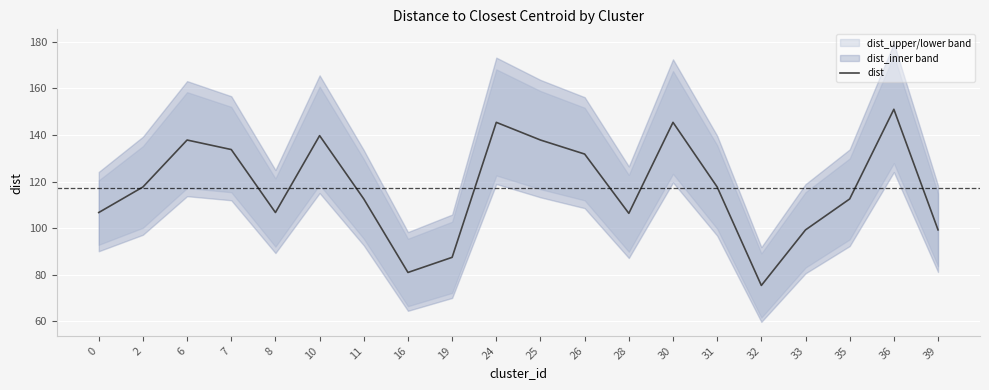

Reading left to right, what are all the values shown in this chart?

0=106.7	2=117.6	6=137.8	7=133.7	8=106.7	10=139.7	11=112.5	16=80.9	19=87.4	24=145.4	25=137.8	26=131.8	28=106.3	30=145.4	31=117.6	32=75.3	33=99.2	35=112.5	36=151.1	39=99.2